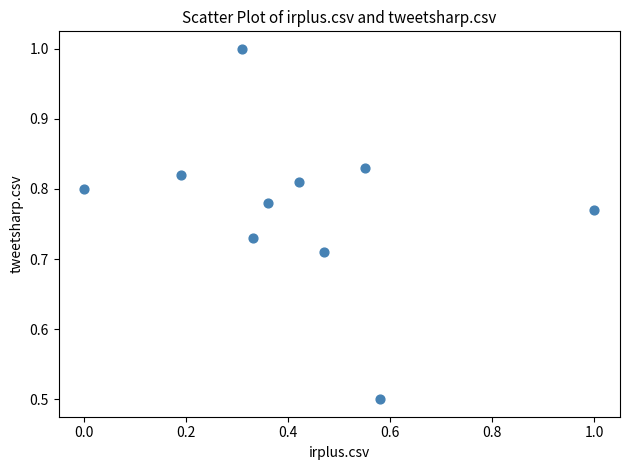

What is the range of X values (max minus min)?

1.0